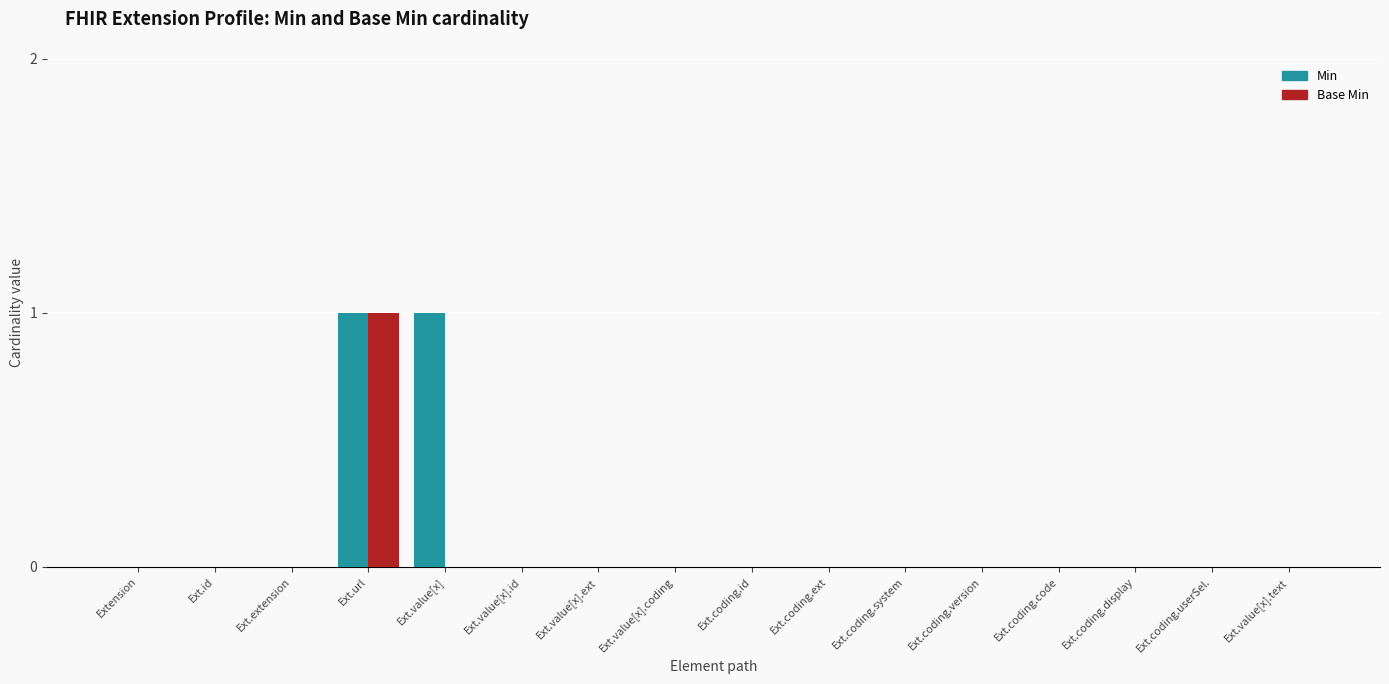

The value of Min at Extension is -1. True or false?

False